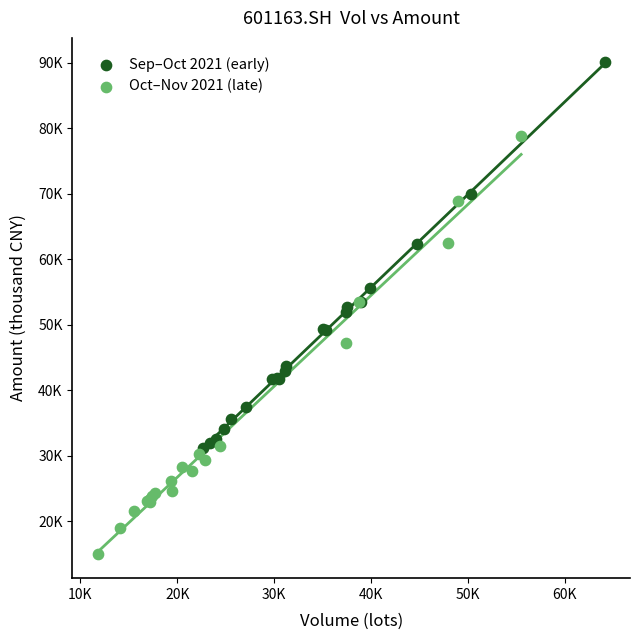

What are all the series names shown in the legend?

Sep–Oct 2021 (early), Oct–Nov 2021 (late)